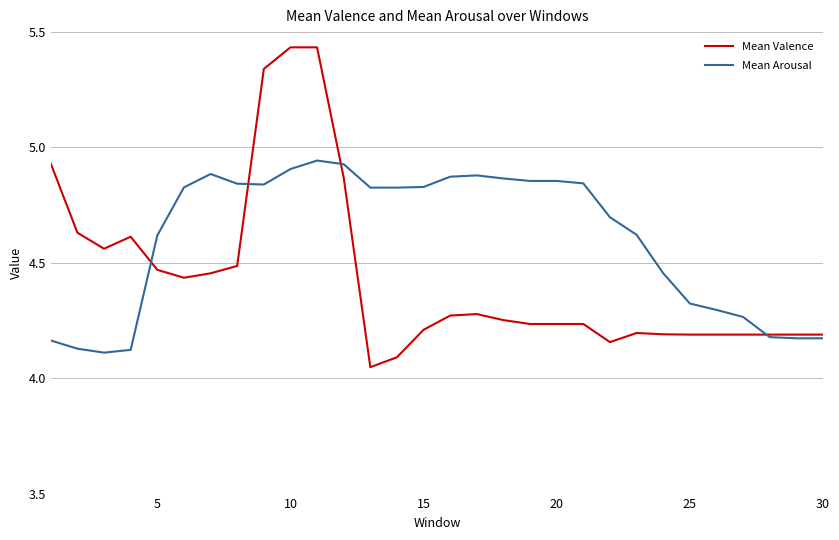

Which series has the largest total across all categories?

Mean Arousal